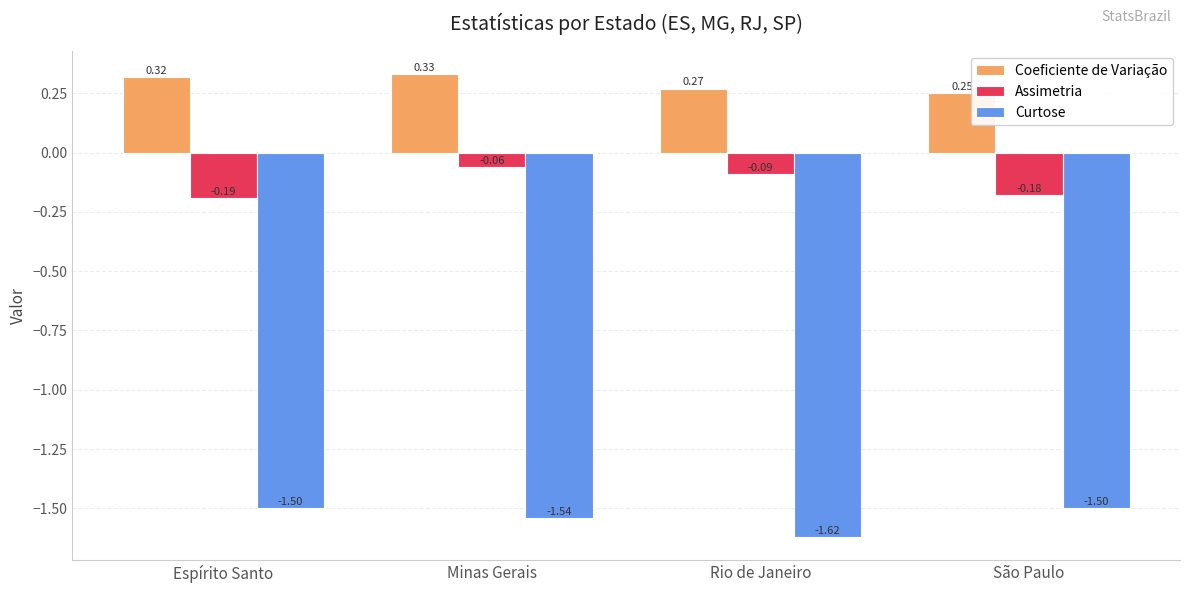

At which category is the sum across all series the highest?

Minas Gerais